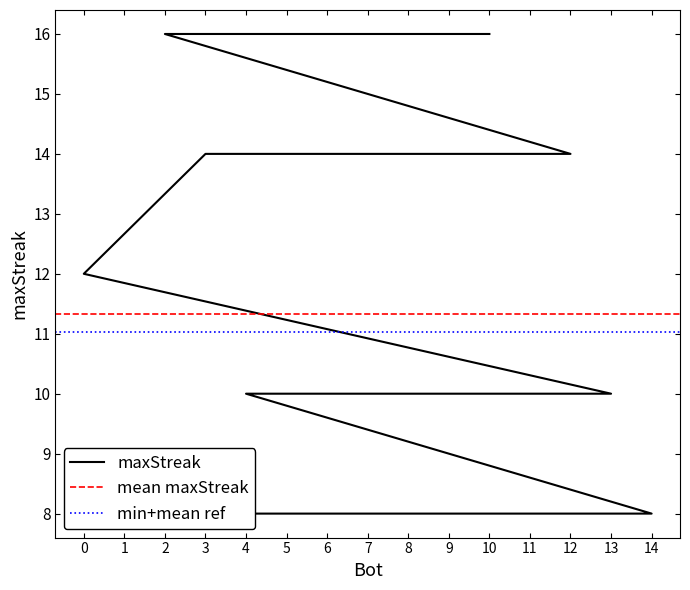

Approximately how many times larger is the value at 5 compared to 10?

0.9